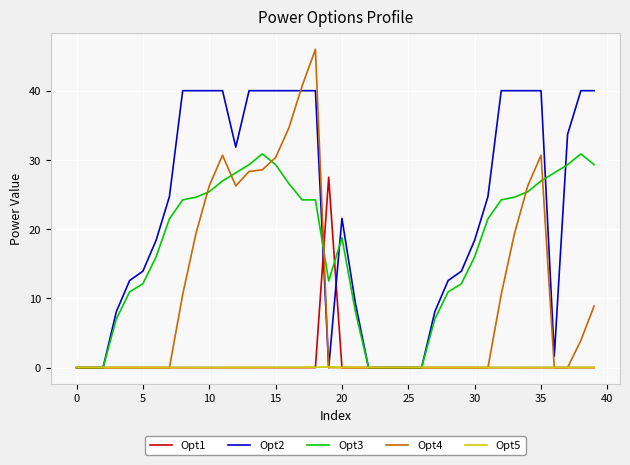

List the series in order of their peak value, highest first.

Opt4, Opt2, Opt3, Opt1, Opt5